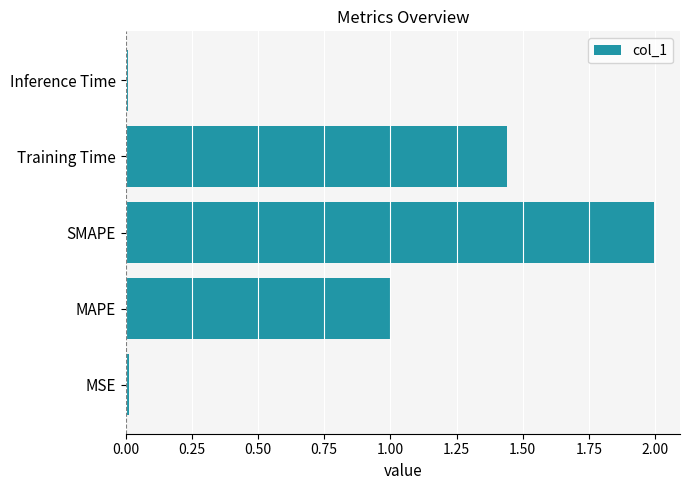

Which has a higher value, Training Time or SMAPE?

SMAPE